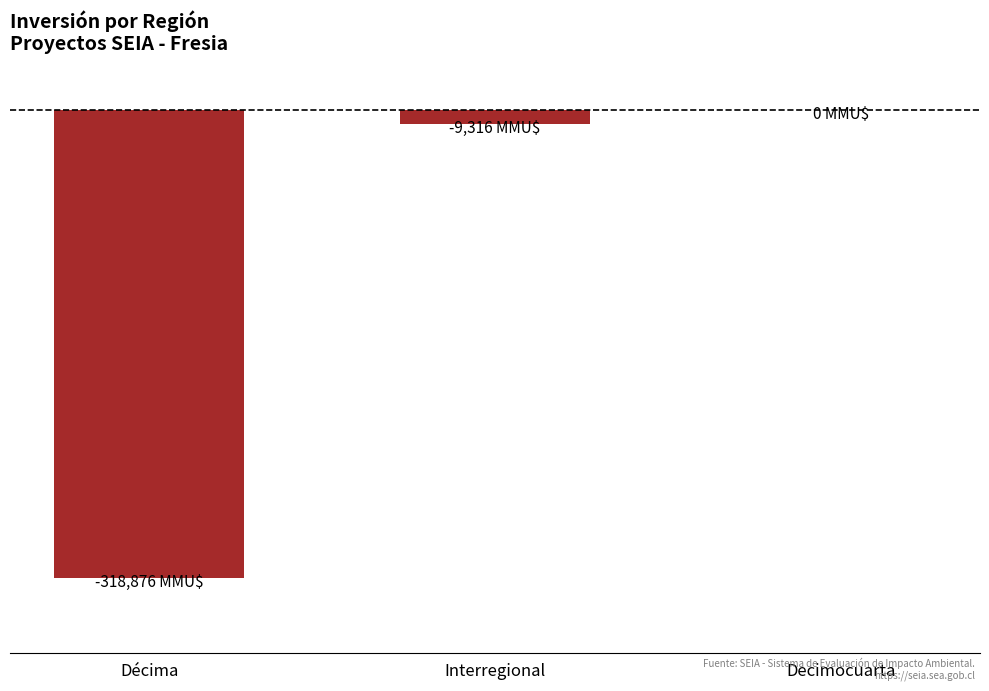

Reading left to right, list all the values displayed in this chart.

Décima=-318876	Interregional=-9316	Decimocuarta=0